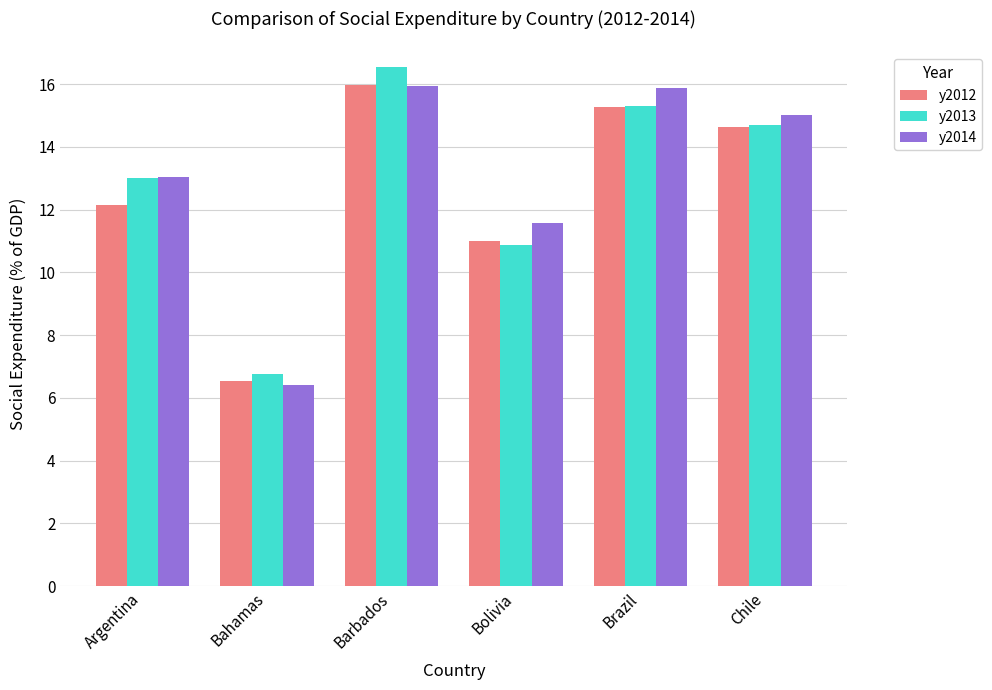

The value of y2013 at Chile is 9.1. True or false?

False